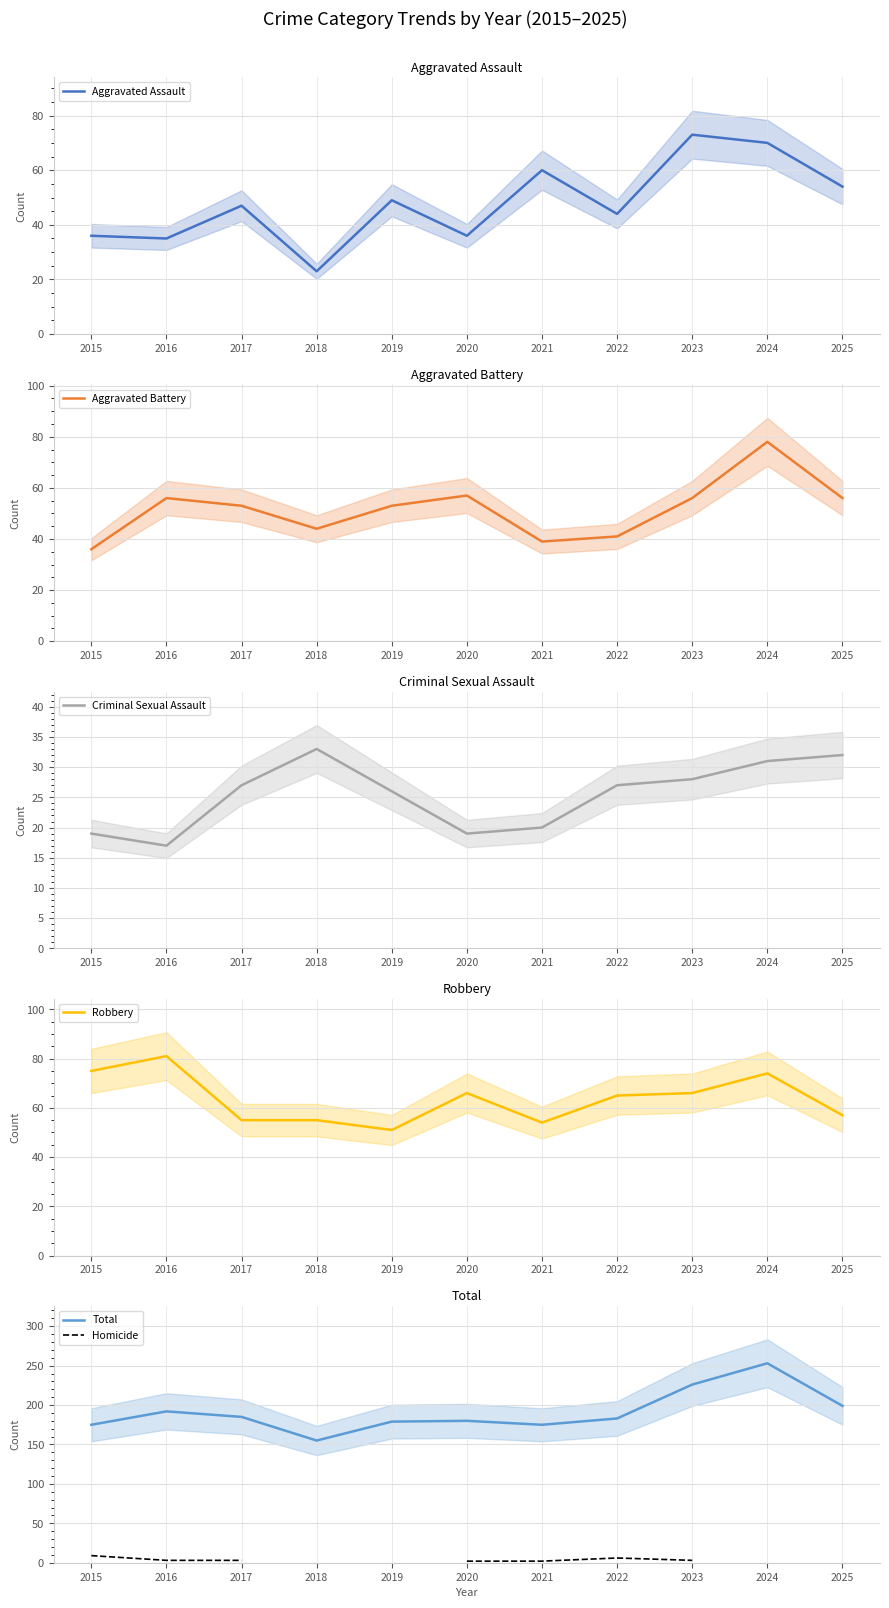

The Aggravated Assault series shows 73.0 at 2023. True or false?

True